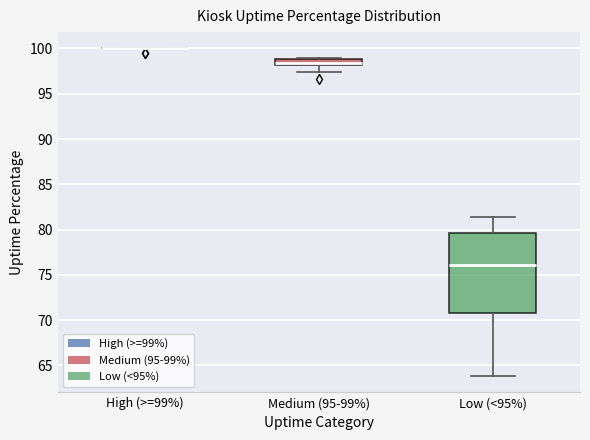

Comparing the boxes themselves (not the whiskers), which one is the tallest?

Low (<95%)